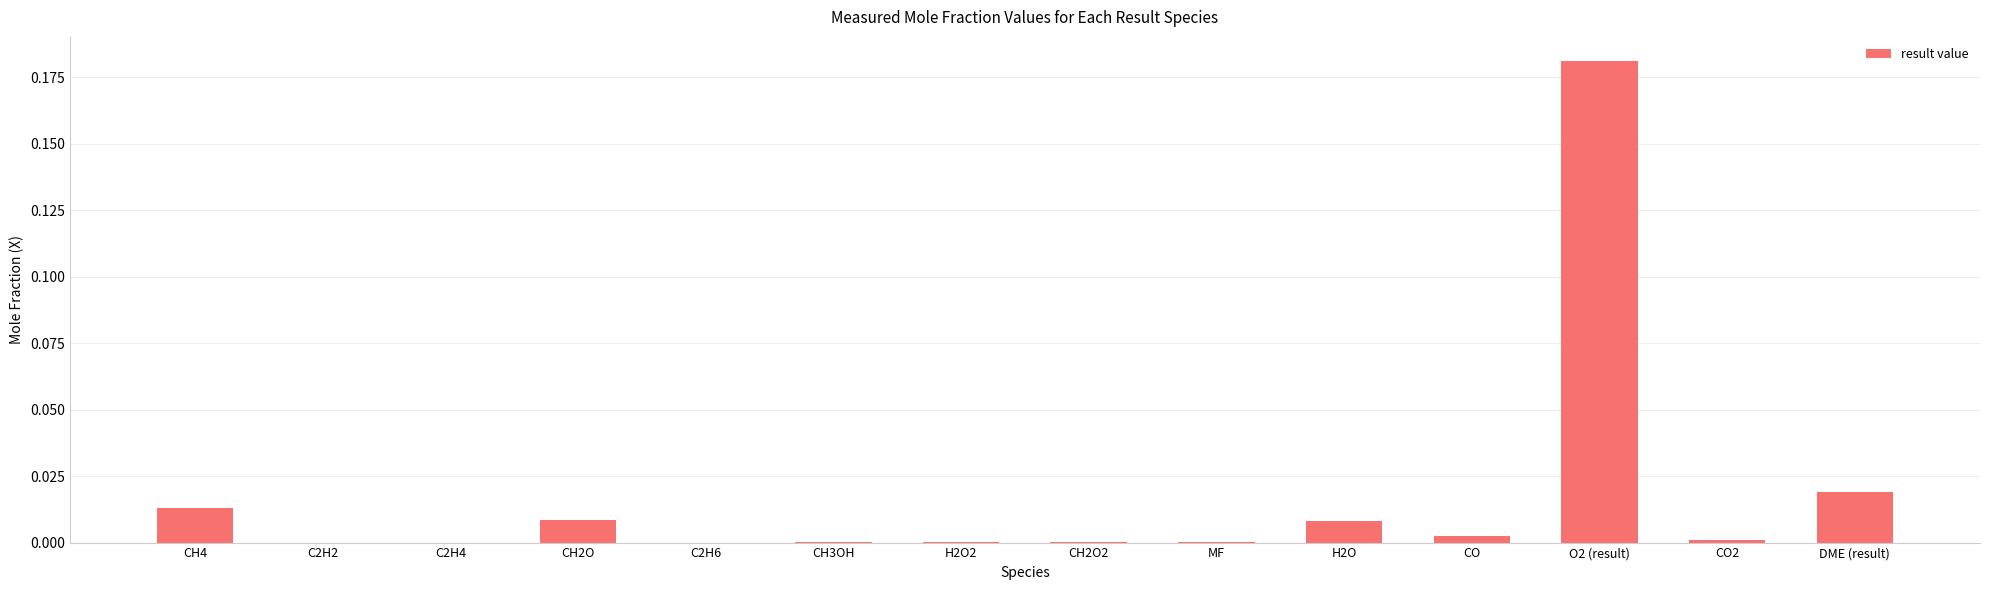

The chart shows a value of 0.0 at MF. True or false?

True